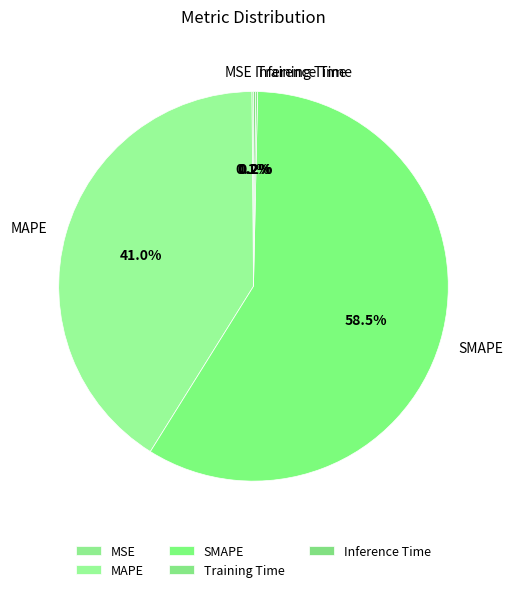

What percentage is NOT represented by MAPE?

59.0%